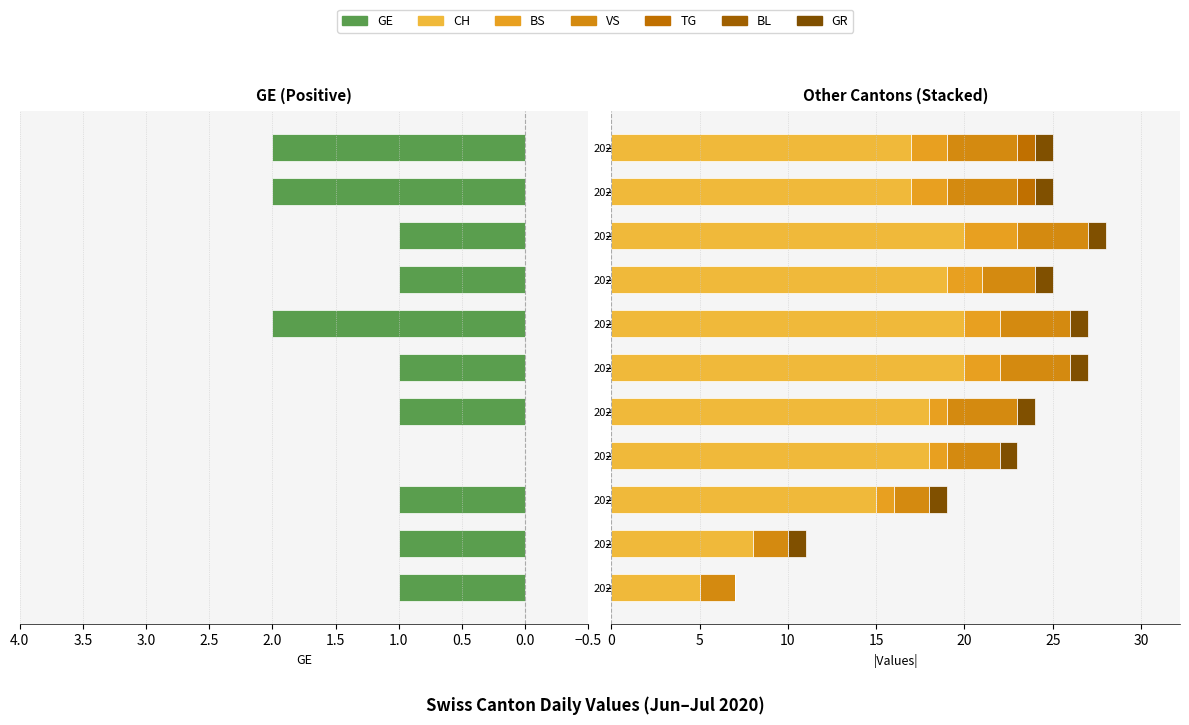

The VS series shows 1 at 2020-06-25. True or false?

False